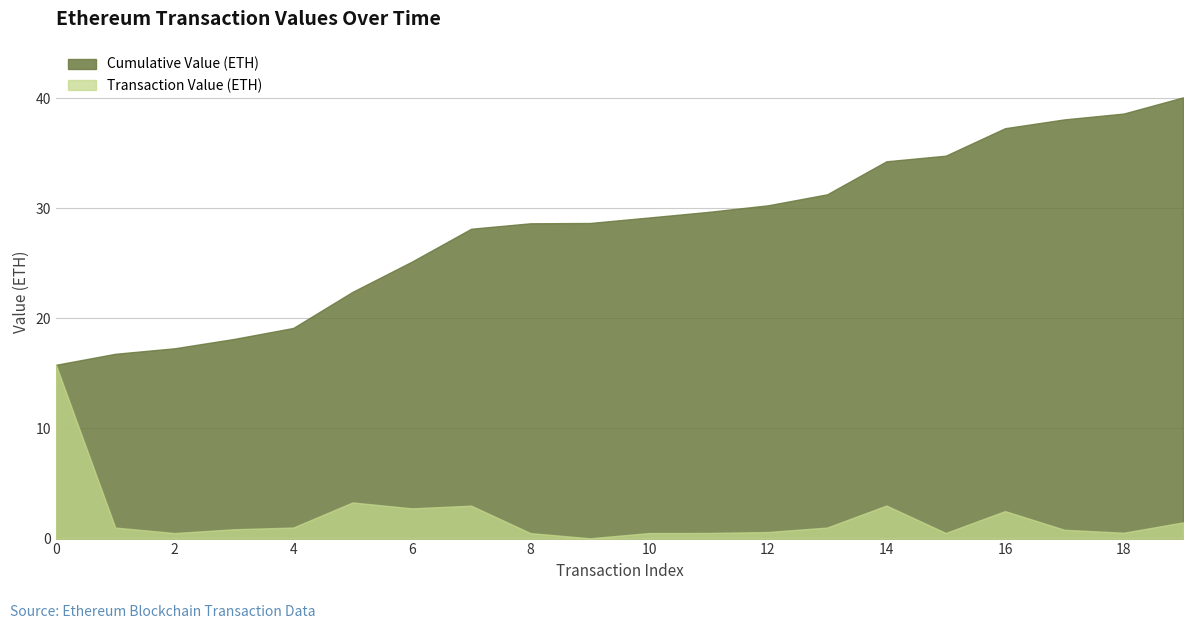

What is the average value of the Cumulative Value (ETH) series?

28.2